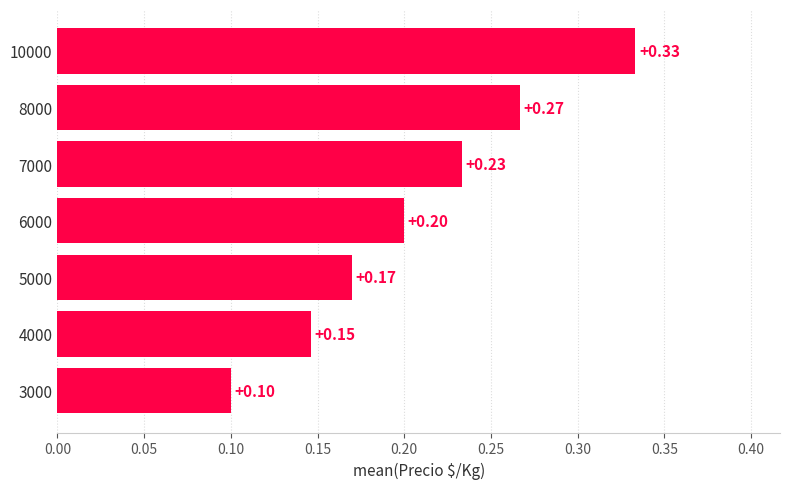

Which has a higher value, 5000 or 3000?

5000